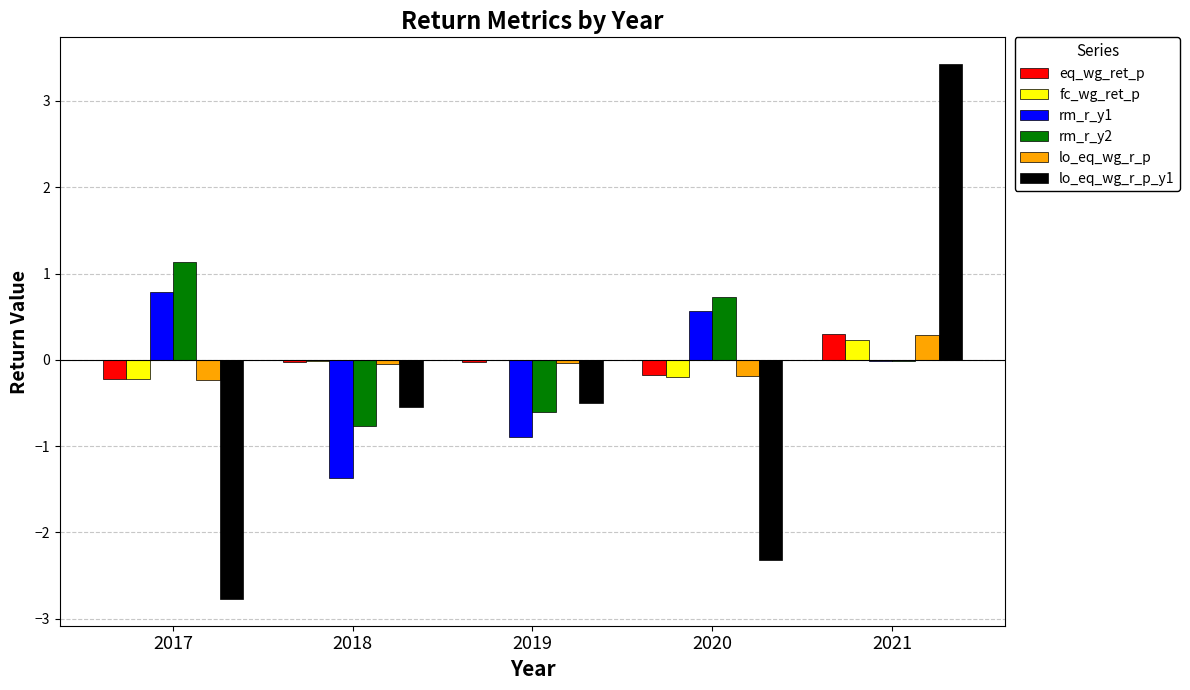

Is the value of lo_eq_wg_r_p at 2021 greater than the value of fc_wg_ret_p at 2019?

Yes